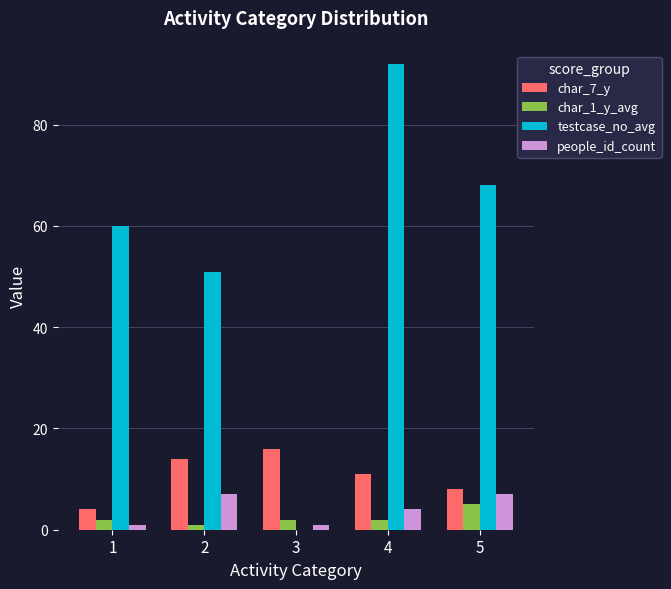

Which label corresponds to the largest value in the chart?

4